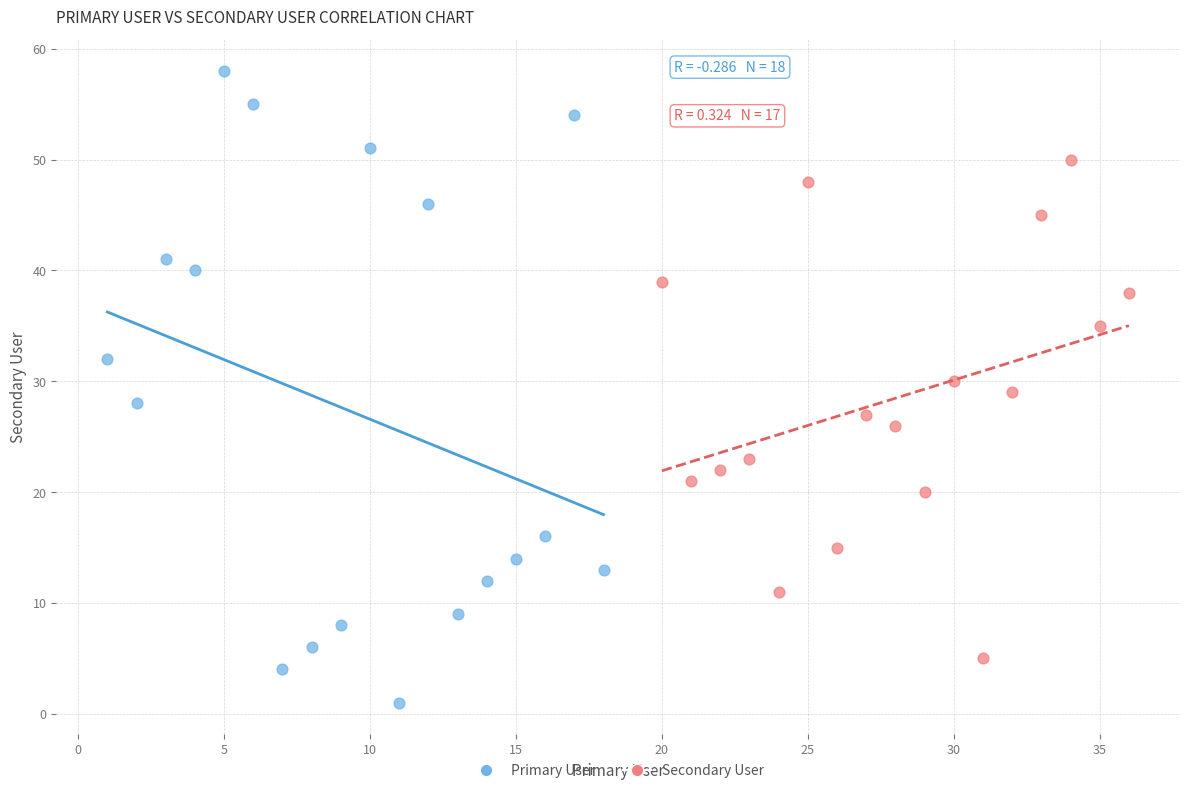

Which series reaches the minimum Y coordinate?

Primary User